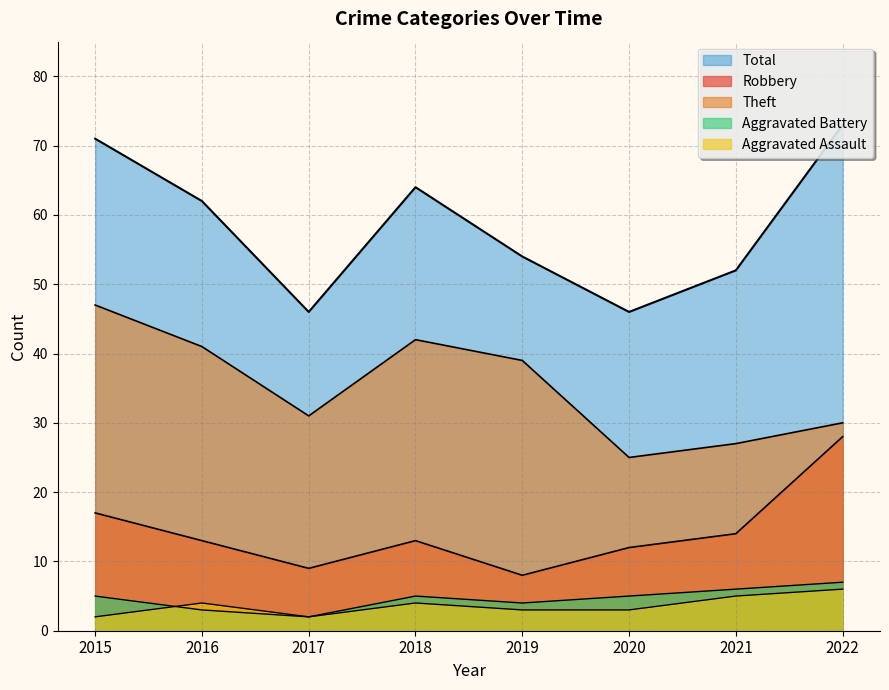

Which series has the largest total across all categories?

Total